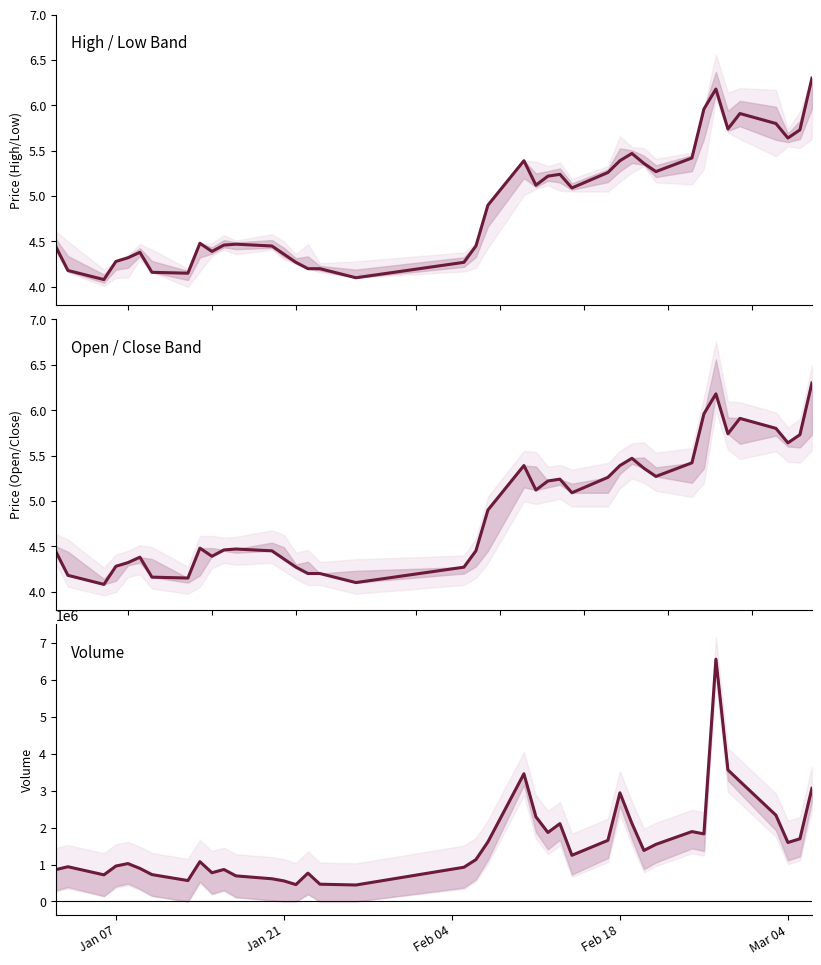

True or false: Close has more than 2 interior local peaks.

True